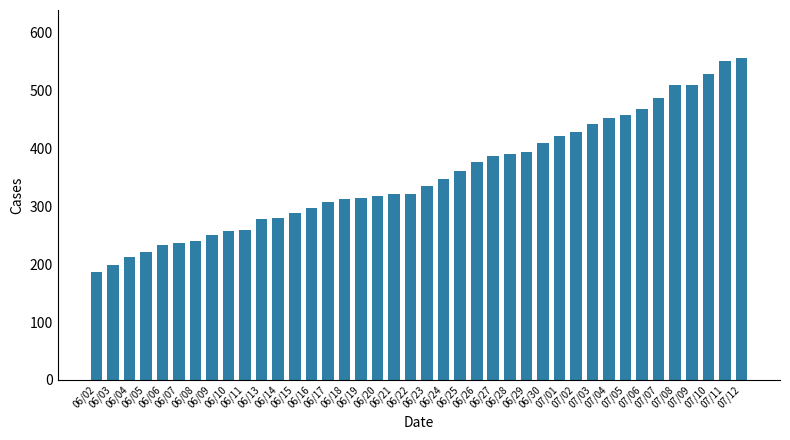

What is the ratio of the value at 06/20 to the value at 06/13?

1.1